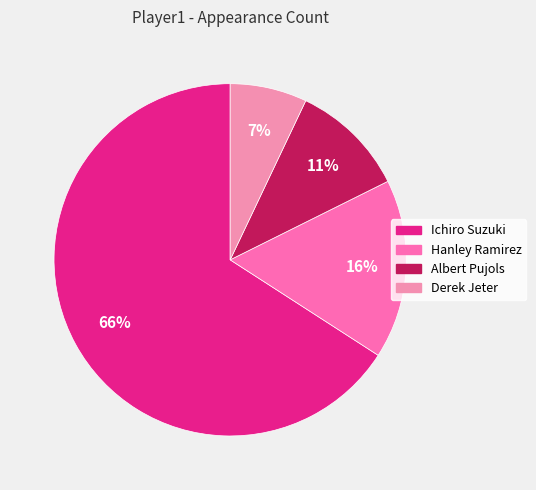

How many segments does this pie chart have?

4